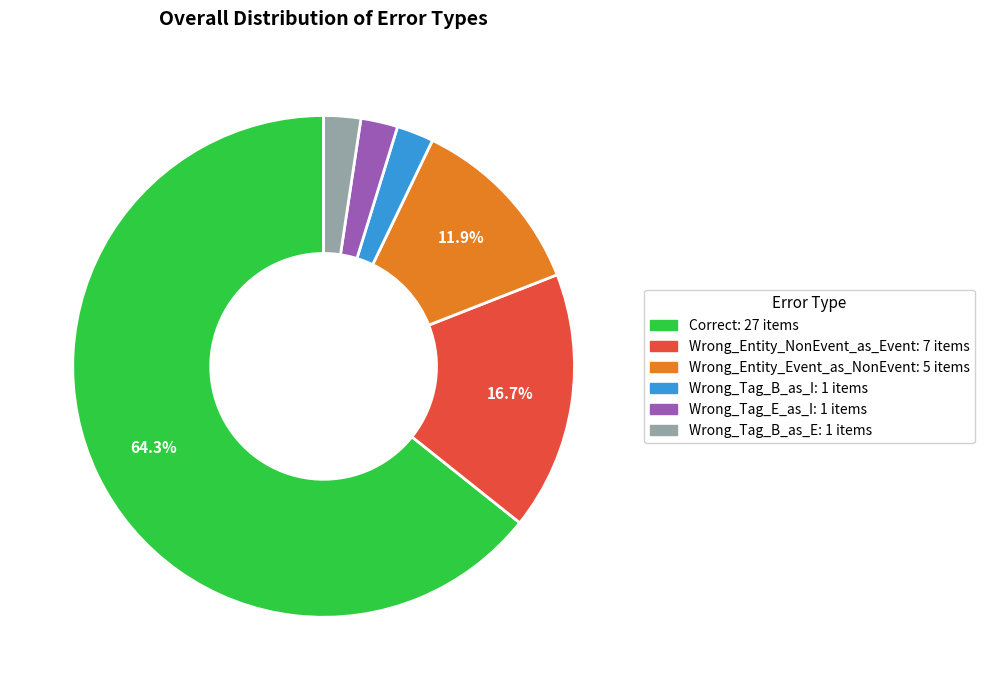

To the nearest percent, what is the average slice percentage?

17%